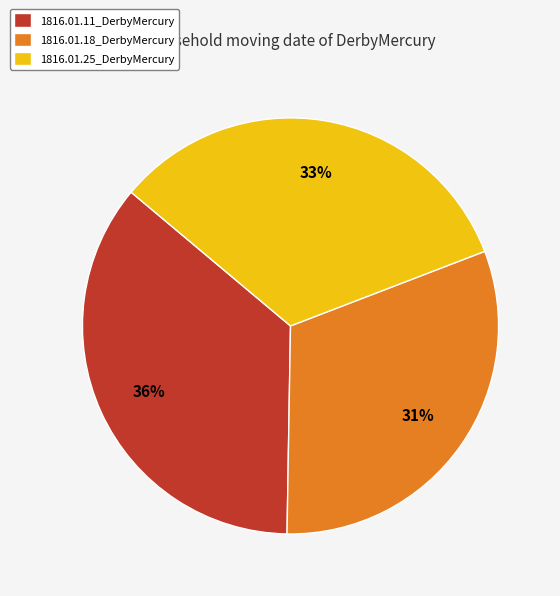

Is 1816.01.18_DerbyMercury the majority of the pie?

No